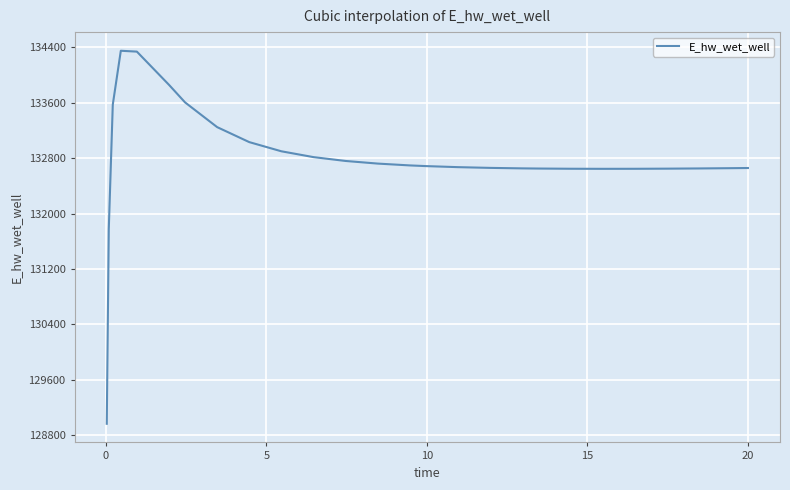

What is the difference between the maximum and minimum values?

5382.5